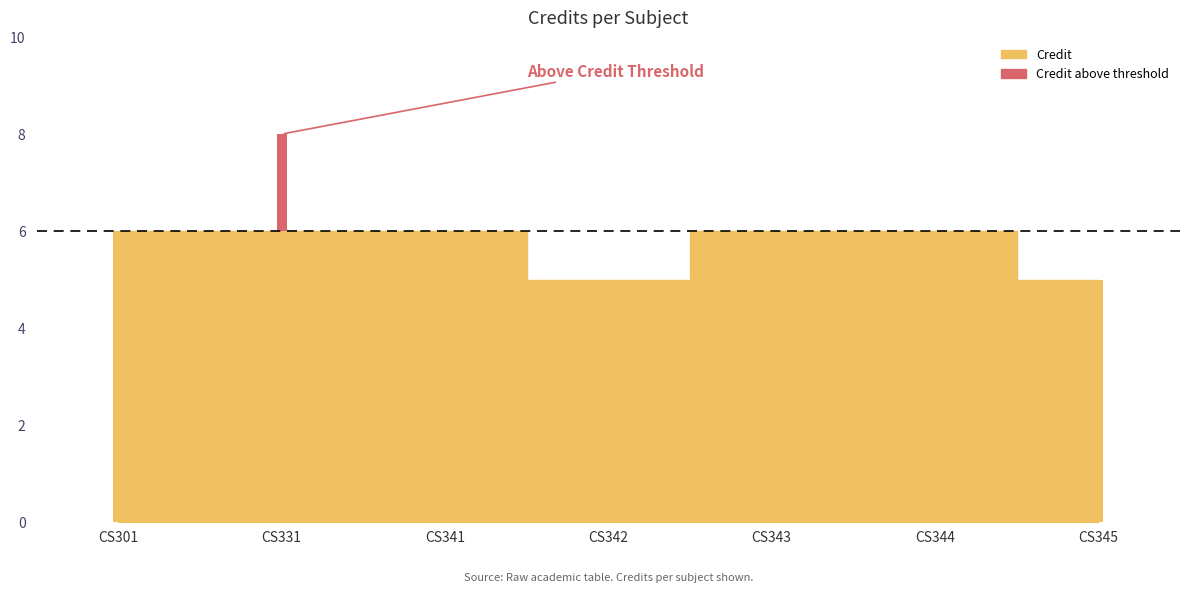

How many data points does each series have?

7